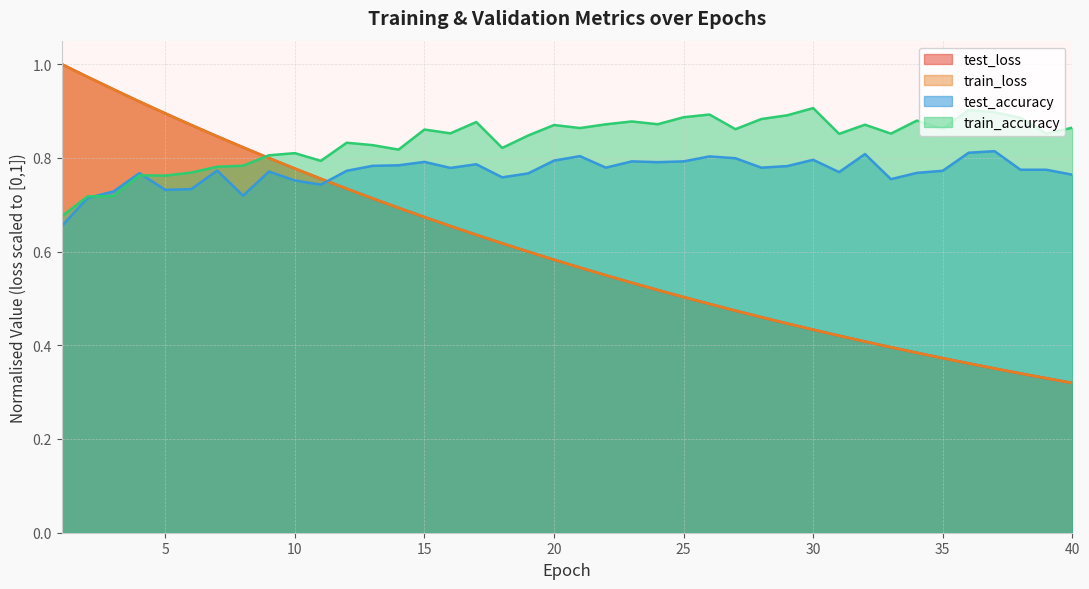

Reading right to left, transcribe all the data shown in this chart.

test_loss: 0.3	0.3	0.3	0.4	0.4	0.4	0.4	0.4	0.4	0.4	0.4	0.4	0.5	0.5	0.5	0.5	0.5	0.5	0.5	0.6	0.6	0.6	0.6	0.6	0.7	0.7	0.7	0.7	0.7	0.8	0.8	0.8	0.8	0.8	0.9	0.9	0.9	0.9	1.0	1.0
train_loss: 0.3	0.3	0.3	0.4	0.4	0.4	0.4	0.4	0.4	0.4	0.4	0.4	0.5	0.5	0.5	0.5	0.5	0.5	0.5	0.6	0.6	0.6	0.6	0.6	0.7	0.7	0.7	0.7	0.7	0.8	0.8	0.8	0.8	0.8	0.9	0.9	0.9	0.9	1.0	1.0
test_accuracy: 0.8	0.8	0.8	0.8	0.8	0.8	0.8	0.8	0.8	0.8	0.8	0.8	0.8	0.8	0.8	0.8	0.8	0.8	0.8	0.8	0.8	0.8	0.8	0.8	0.8	0.8	0.8	0.8	0.8	0.7	0.8	0.8	0.7	0.8	0.7	0.7	0.8	0.7	0.7	0.7
train_accuracy: 0.9	0.9	0.9	0.9	0.9	0.9	0.9	0.9	0.9	0.9	0.9	0.9	0.9	0.9	0.9	0.9	0.9	0.9	0.9	0.9	0.9	0.8	0.8	0.9	0.9	0.9	0.8	0.8	0.8	0.8	0.8	0.8	0.8	0.8	0.8	0.8	0.8	0.7	0.7	0.7